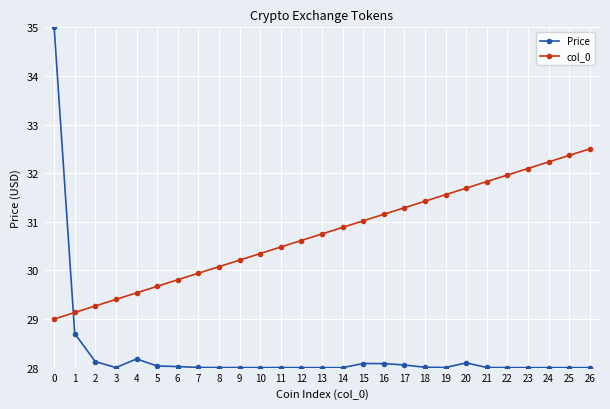

True or false: col_0 has a value of 8.7 at 14.

False